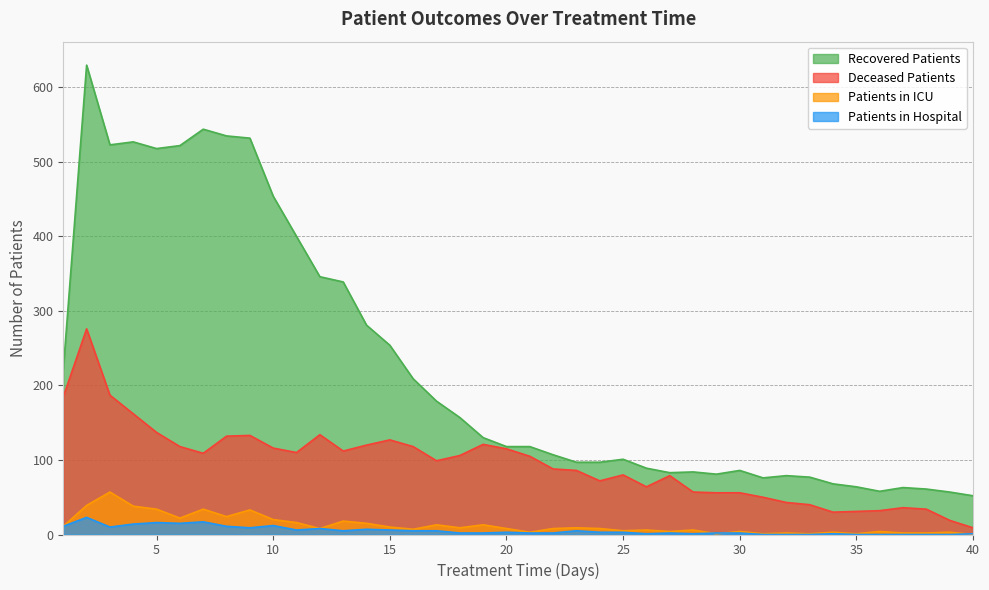

How many categories are shown in the chart?

40